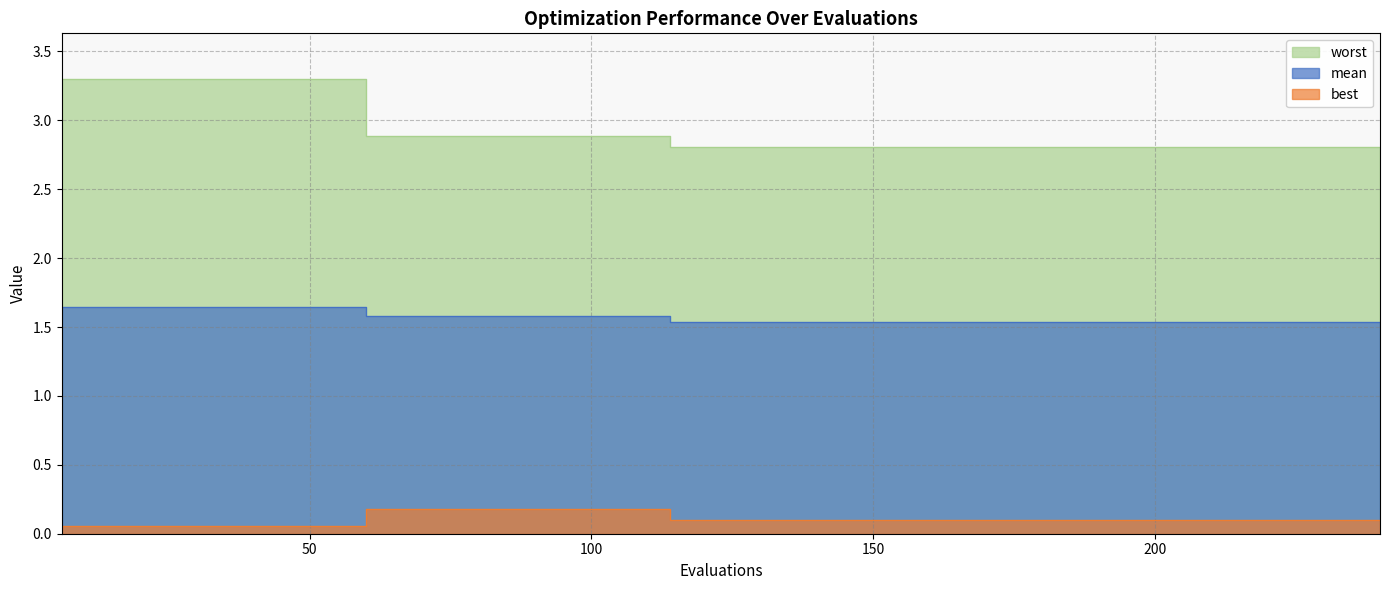

At which category does the chart reach its minimum across all series?

6